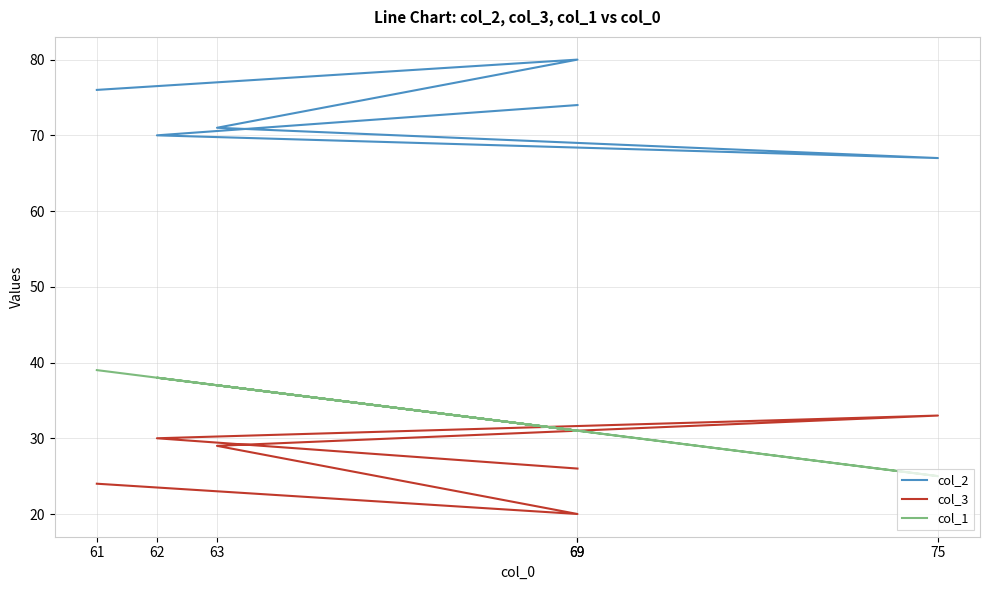

Where does the col_3 series first go above 29?

62